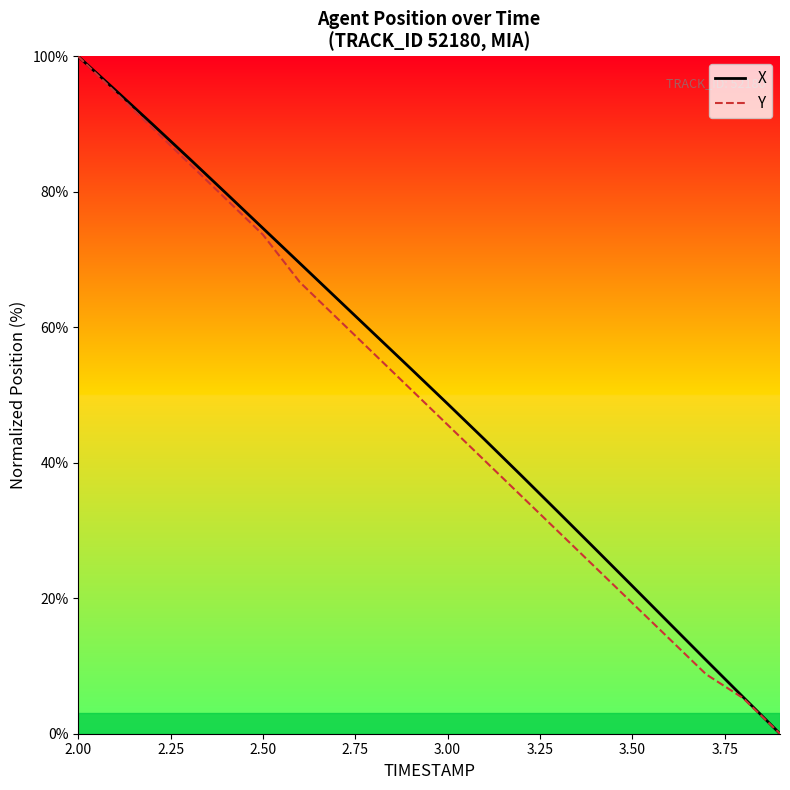

List the series in order of their overall mean, lowest first.

Y, X